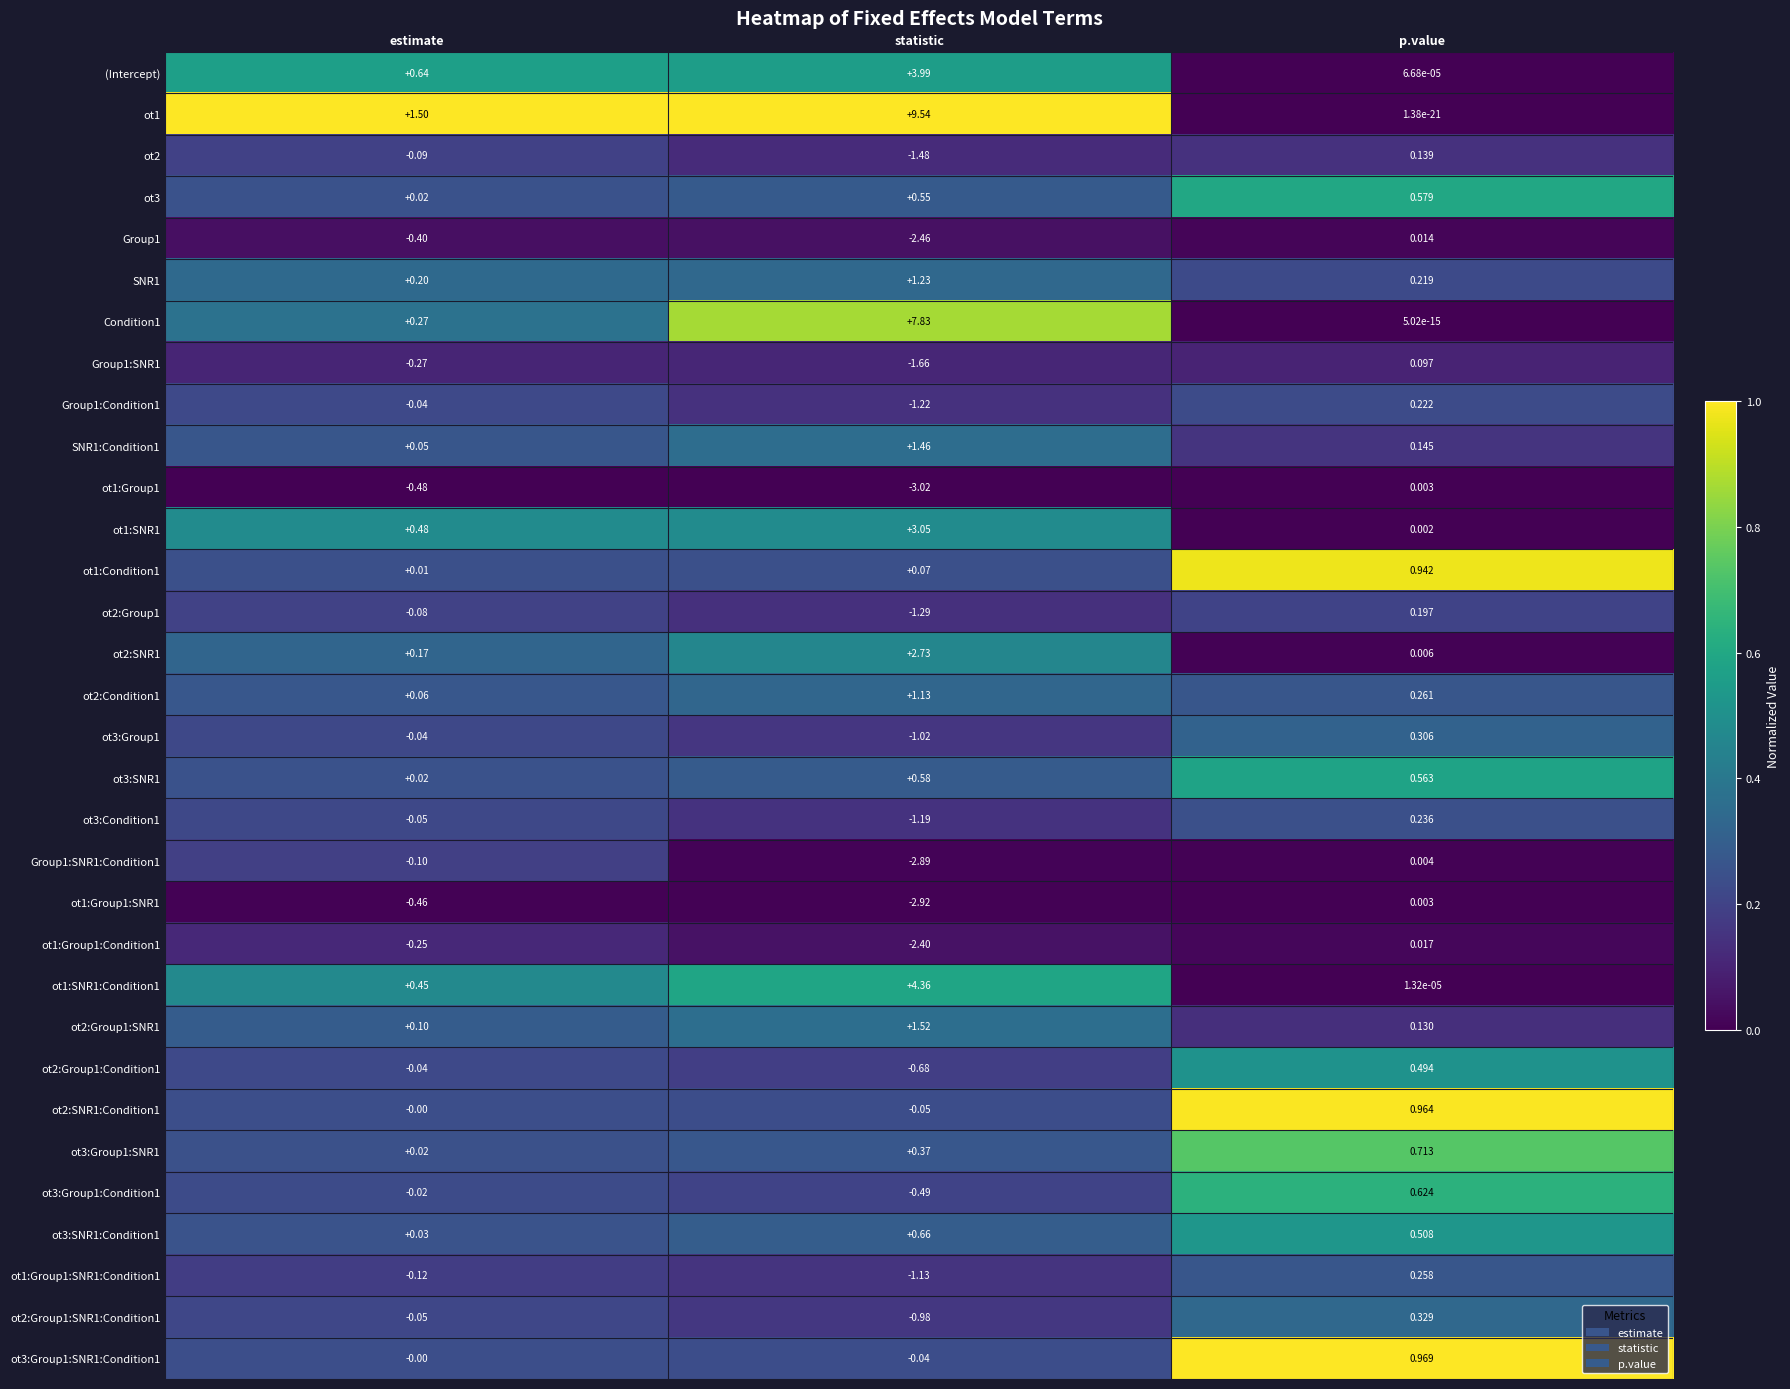

Which category has the highest value in the Group1:SNR1:Condition1 series?

p.value